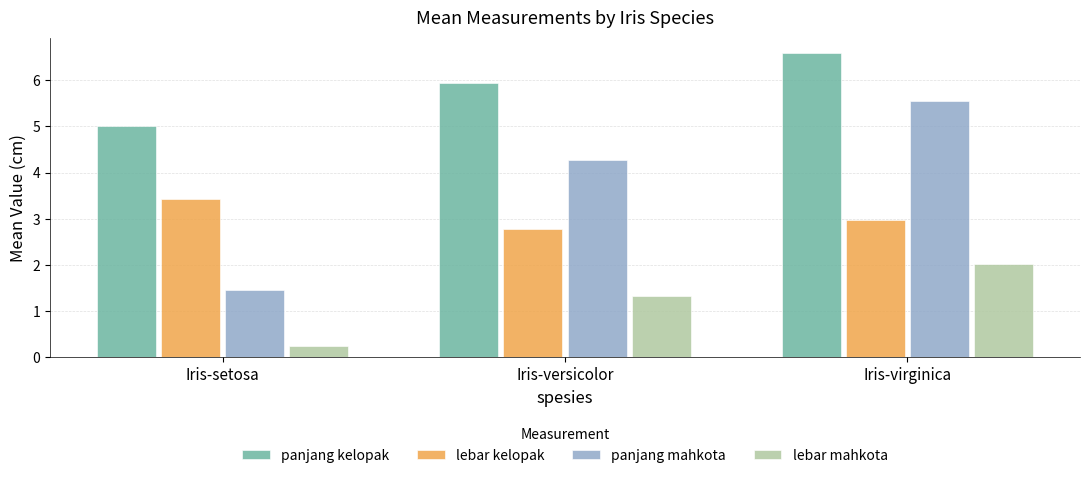

What is the total value across all series at Iris-setosa?

10.1